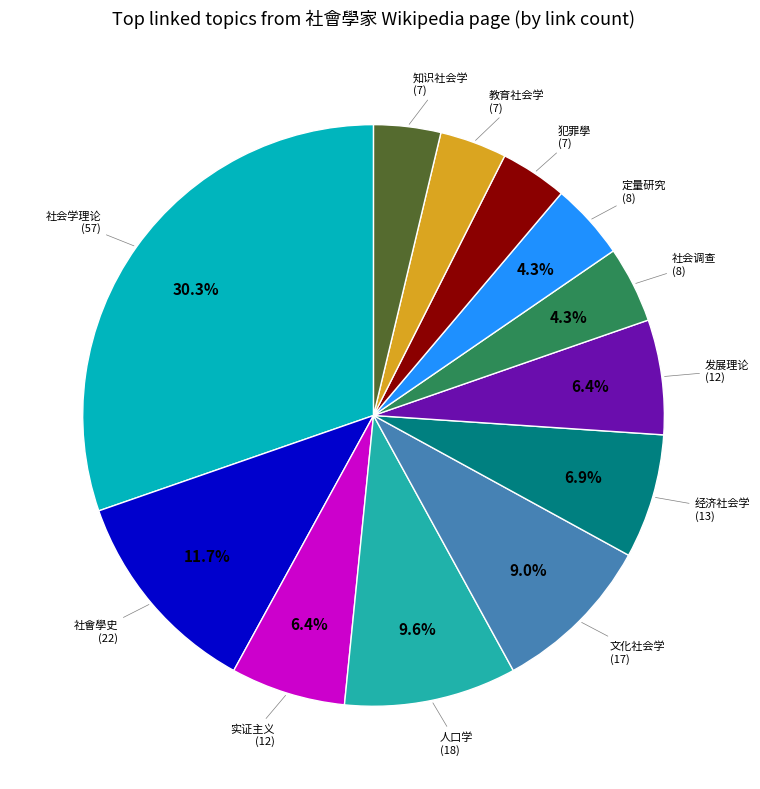

To the nearest percent, what is the average slice percentage?

8%